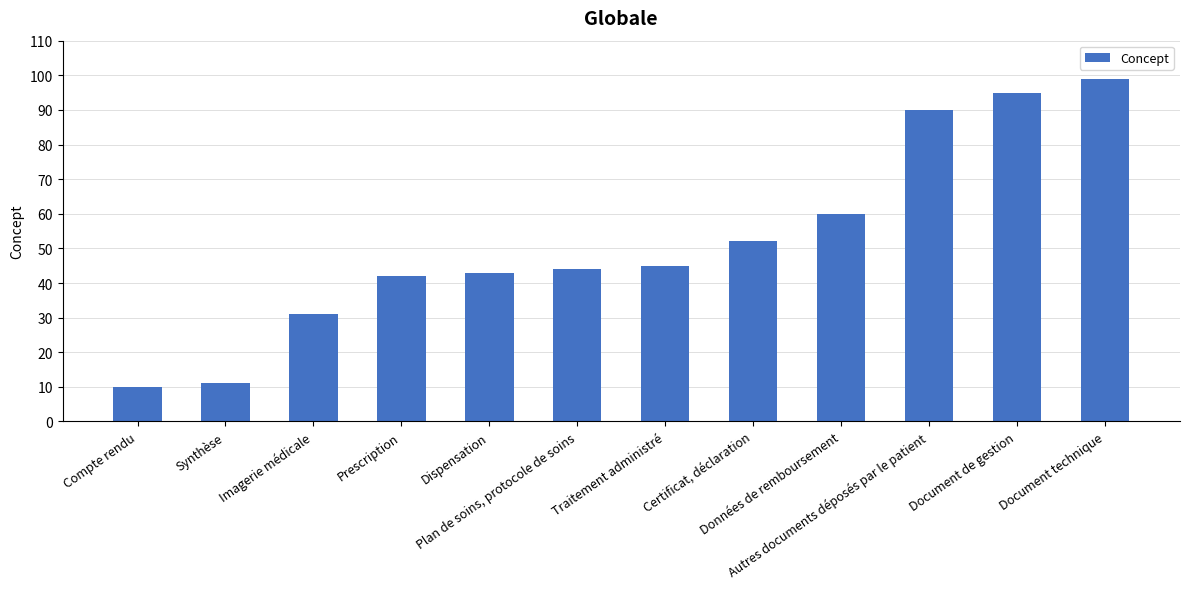

Reading right to left, what are all the values shown in this chart?

99	95	90	60	52	45	44	43	42	31	11	10